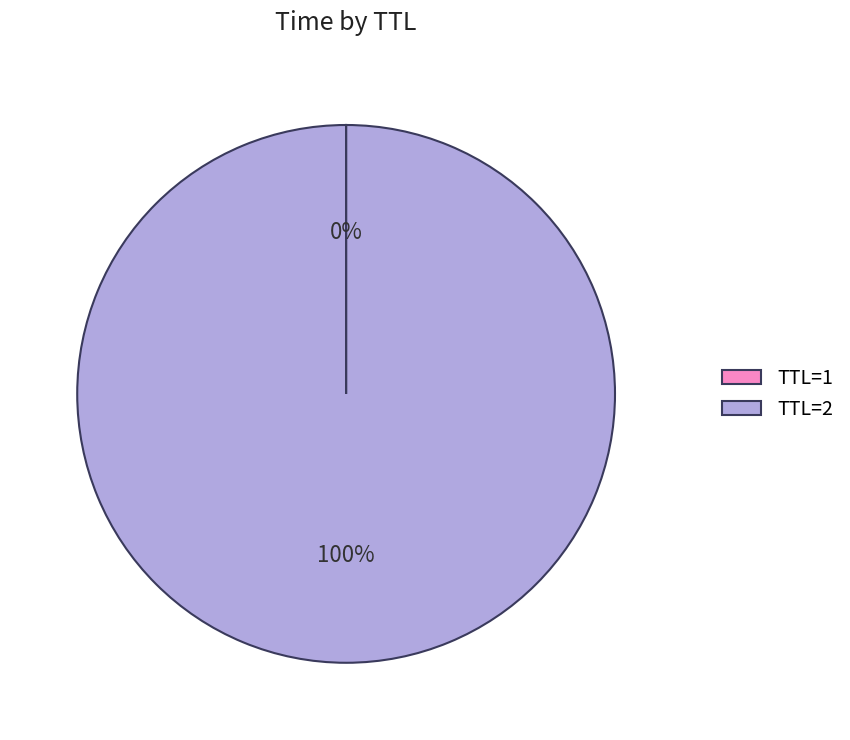

The TTL=2 slice represents 94% of the pie. True or false?

False